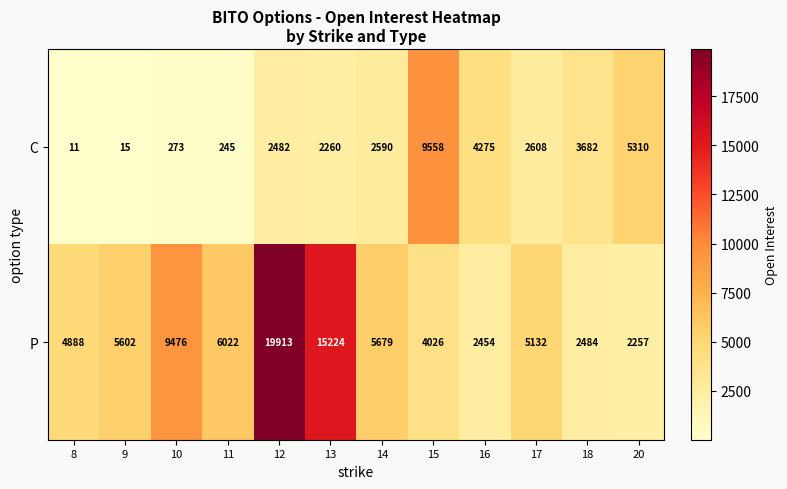

Reading right to left, extract all data points from this chart.

C: 20=5310	18=3682	17=2608	16=4275	15=9558	14=2590	13=2260	12=2482	11=245	10=273	9=15	8=11
P: 20=2257	18=2484	17=5132	16=2454	15=4026	14=5679	13=15224	12=19913	11=6022	10=9476	9=5602	8=4888